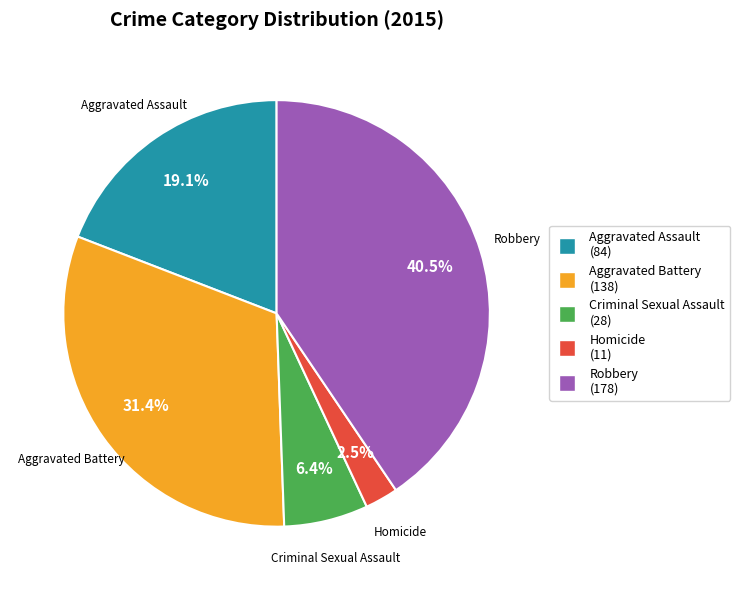

Is there a majority slice in this chart?

No